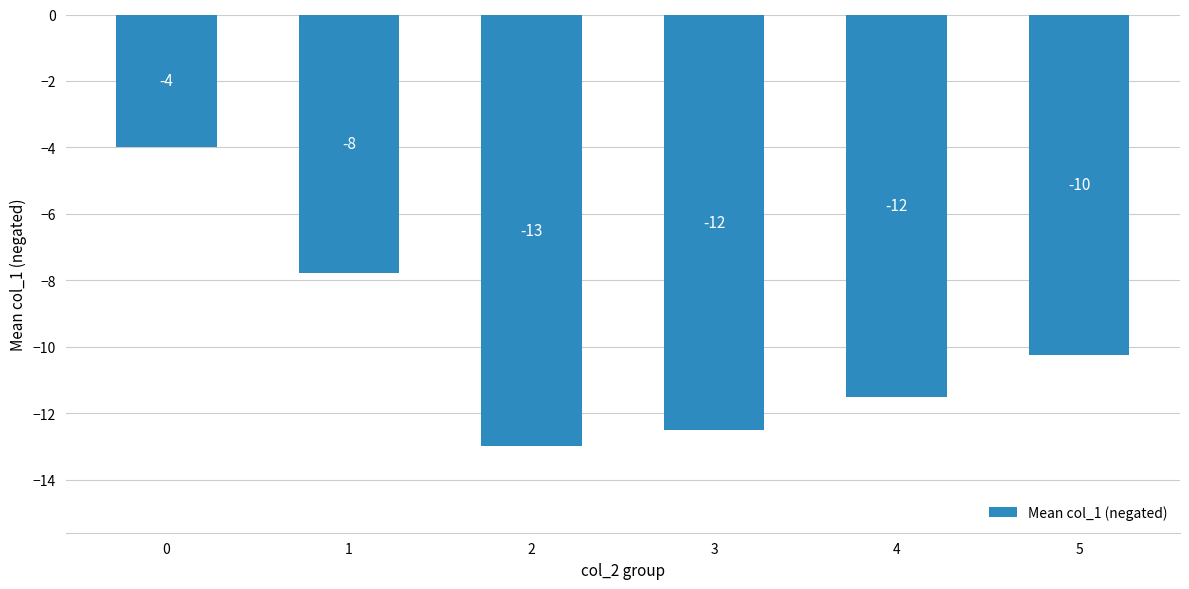

Is it true that the value at 4 is -7.7?

False